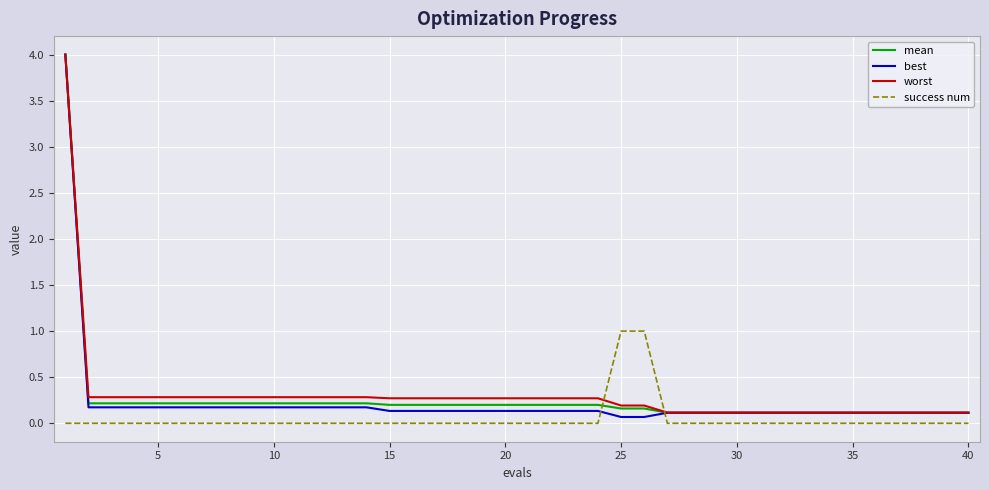

Reading left to right, what are all the values shown in this chart?

mean: 4.0	0.2	0.2	0.2	0.2	0.2	0.2	0.2	0.2	0.2	0.2	0.2	0.2	0.2	0.2	0.2	0.2	0.2	0.2	0.2	0.2	0.2	0.2	0.2	0.2	0.2	0.1	0.1	0.1	0.1	0.1	0.1	0.1	0.1	0.1	0.1	0.1	0.1	0.1	0.1
best: 4.0	0.2	0.2	0.2	0.2	0.2	0.2	0.2	0.2	0.2	0.2	0.2	0.2	0.2	0.1	0.1	0.1	0.1	0.1	0.1	0.1	0.1	0.1	0.1	0.1	0.1	0.1	0.1	0.1	0.1	0.1	0.1	0.1	0.1	0.1	0.1	0.1	0.1	0.1	0.1
worst: 4.0	0.3	0.3	0.3	0.3	0.3	0.3	0.3	0.3	0.3	0.3	0.3	0.3	0.3	0.3	0.3	0.3	0.3	0.3	0.3	0.3	0.3	0.3	0.3	0.2	0.2	0.1	0.1	0.1	0.1	0.1	0.1	0.1	0.1	0.1	0.1	0.1	0.1	0.1	0.1
success num: 0.0	0.0	0.0	0.0	0.0	0.0	0.0	0.0	0.0	0.0	0.0	0.0	0.0	0.0	0.0	0.0	0.0	0.0	0.0	0.0	0.0	0.0	0.0	0.0	1.0	1.0	0.0	0.0	0.0	0.0	0.0	0.0	0.0	0.0	0.0	0.0	0.0	0.0	0.0	0.0